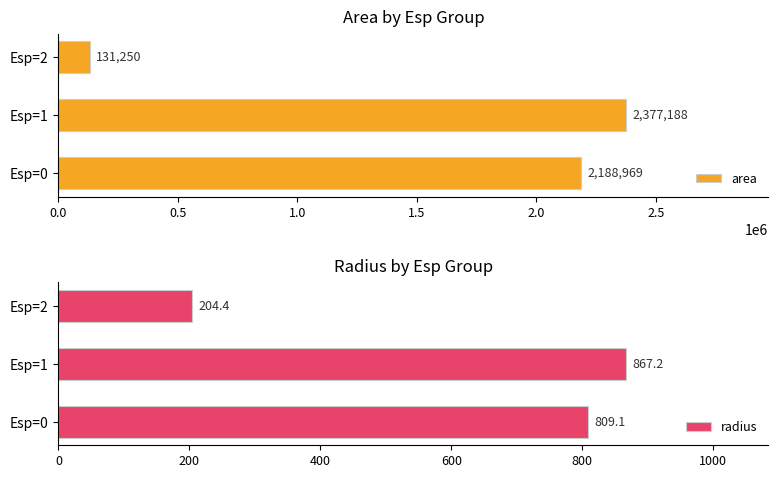

At which label is area closest to 1254218?

Esp=0